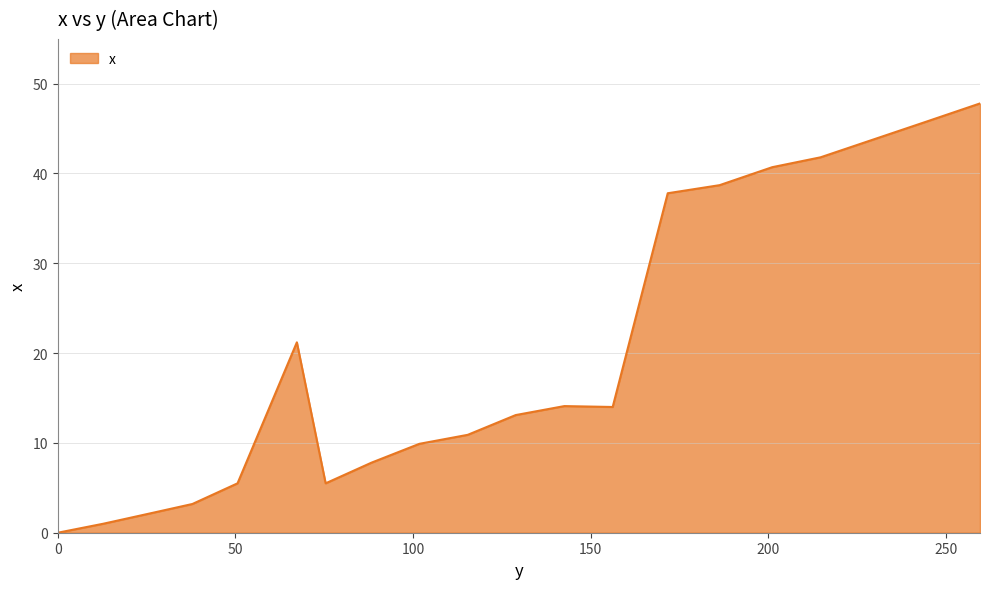

What is the difference between the maximum and minimum values?

47.8